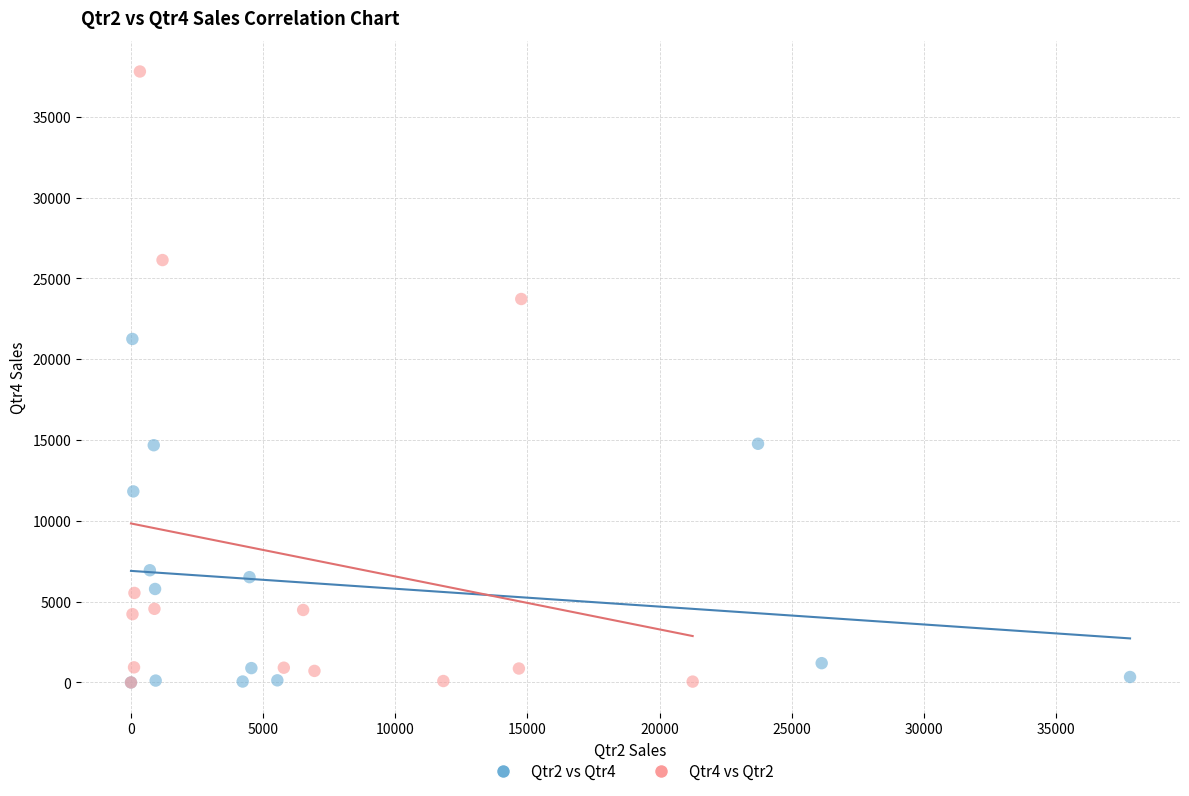

Which series reaches the maximum Y coordinate?

Qtr4 vs Qtr2